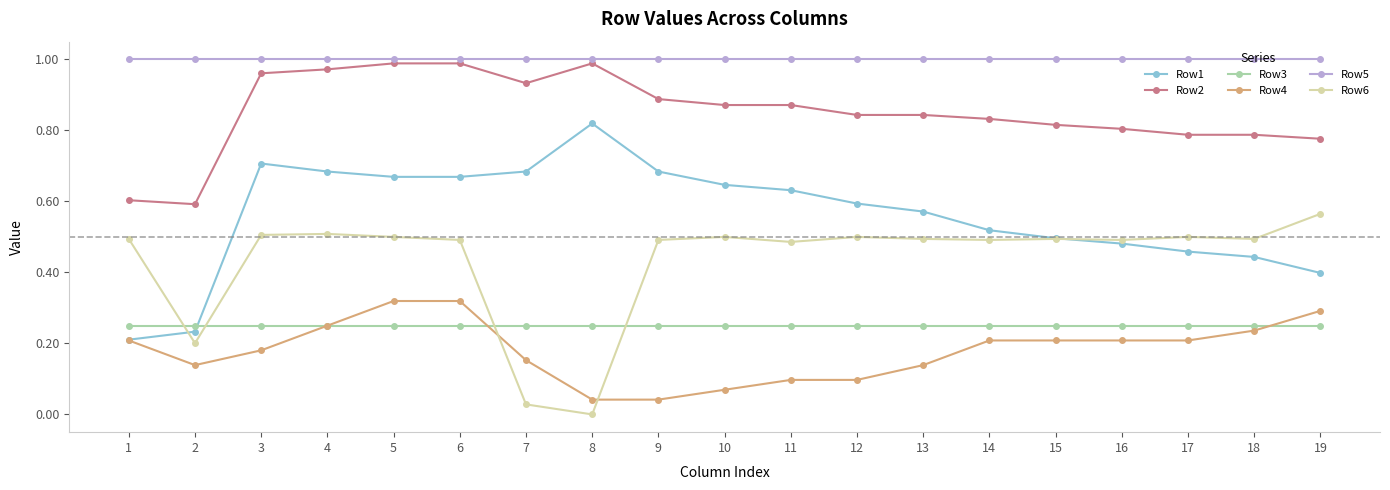

Which series changed the most between 4 and 15?

Row1